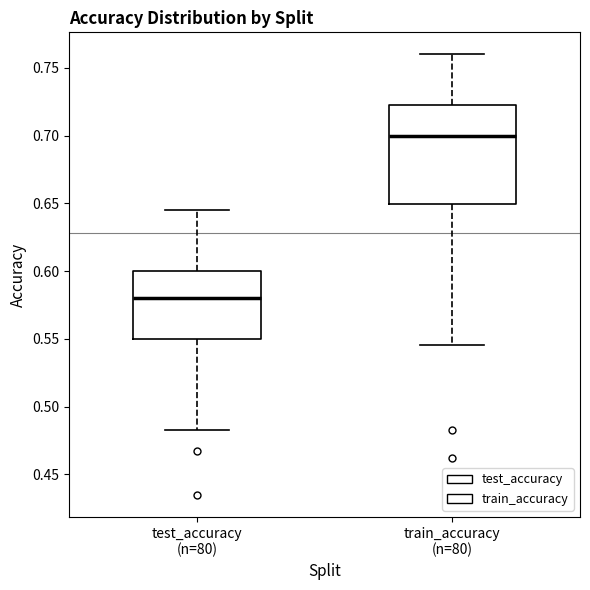

Where is the lower edge of the box for train_accuracy (n=80) on the y-axis? The values are not printed on the chart, so give them approximately, as read against the axis.

0.650